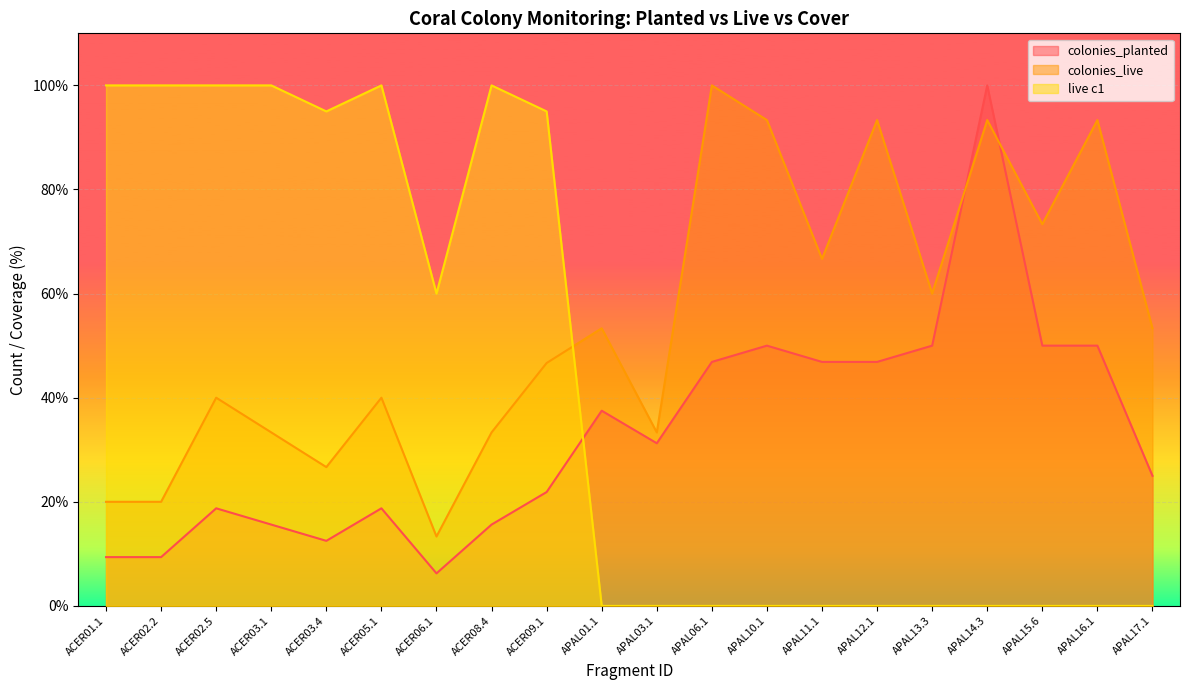

True or false: colonies_live has a value of 12.5 at ACER03.4.

False